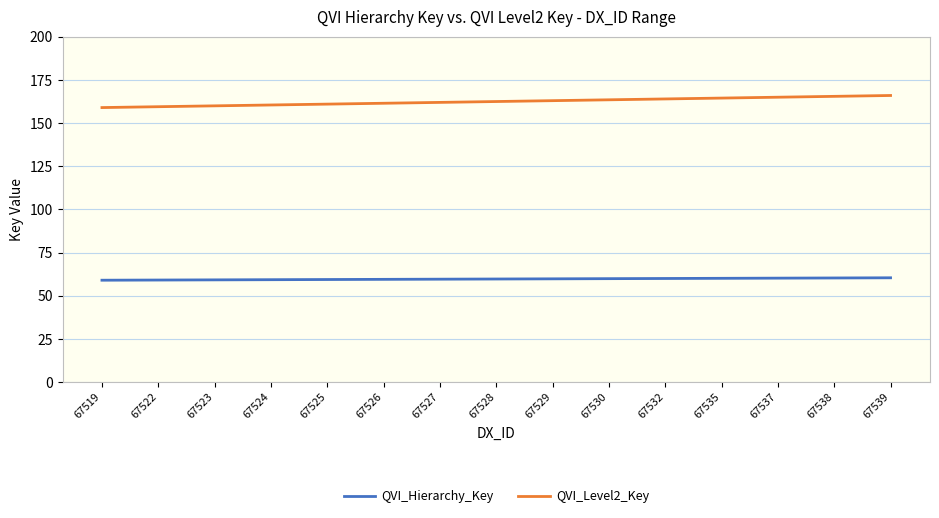

True or false: QVI_Hierarchy_Key and QVI_Level2_Key cross at least once.

False